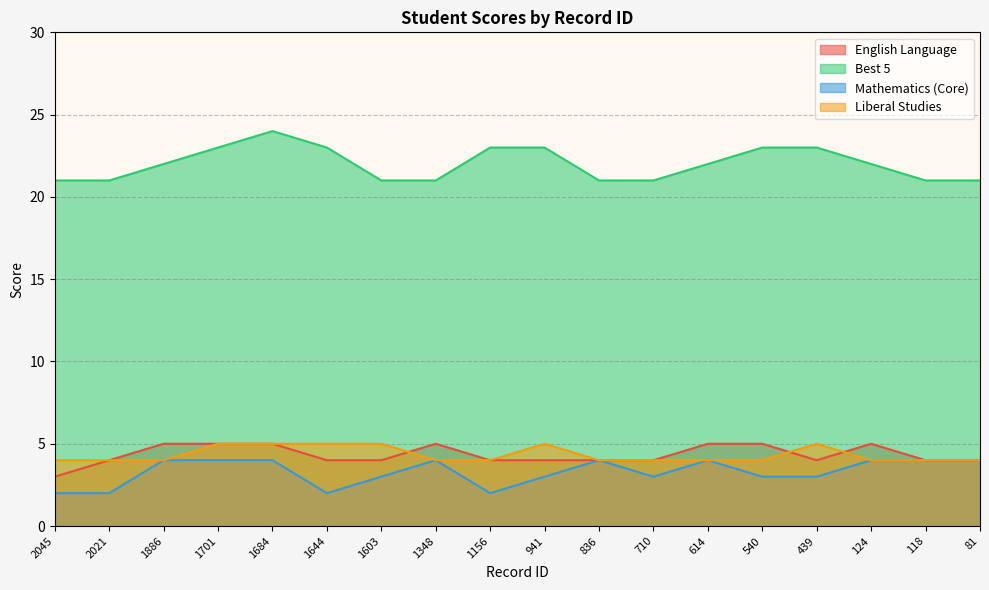

Rank the categories by Best 5 value from lowest to highest.

2045, 2021, 1603, 1348, 836, 710, 118, 81, 1886, 614, 124, 1701, 1644, 1156, 941, 540, 439, 1684